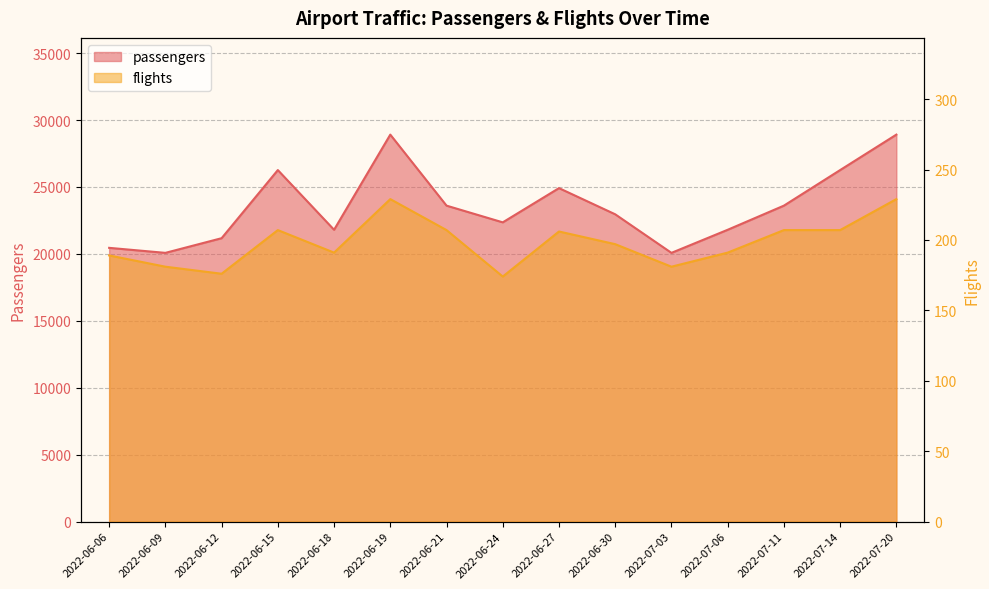

How many interior local peaks does the Passagierverkehr series have?

3